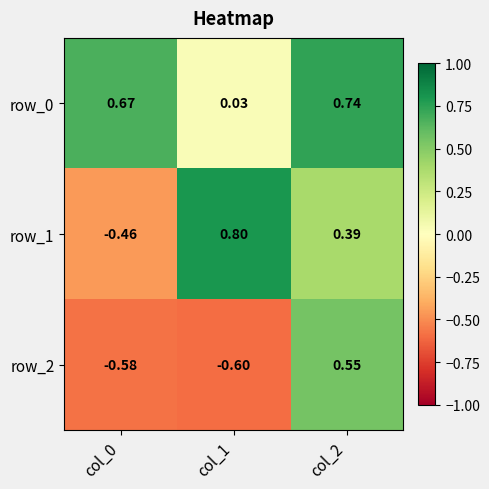

Is the value of row_1 at col_0 greater than the value of row_2 at col_2?

No